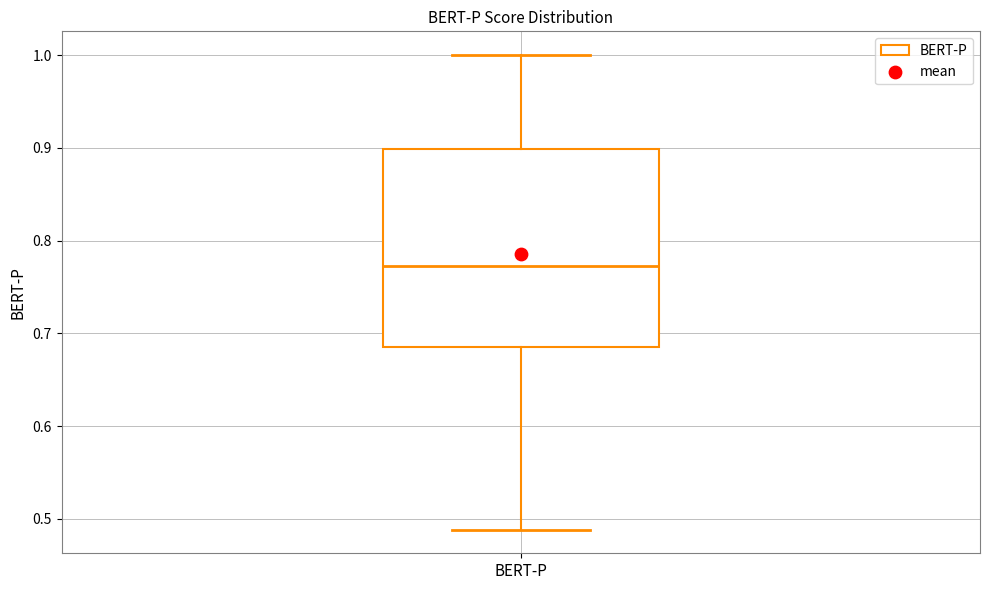

Read this box plot against the y-axis: the position of the median line, the range covered by the box, and the ends of both whiskers. The values are not printed on the chart, so give them approximately, as read against the axis.

median 0.77, box 0.69 to 0.90, whiskers 0.49 to 1.00